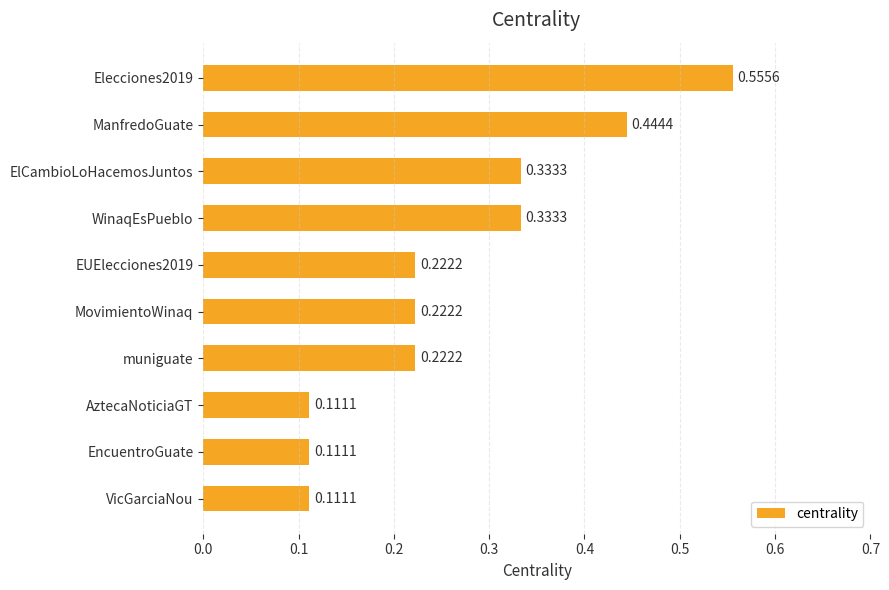

What is the sum of the values at WinaqEsPueblo and ElCambioLoHacemosJuntos?

0.7